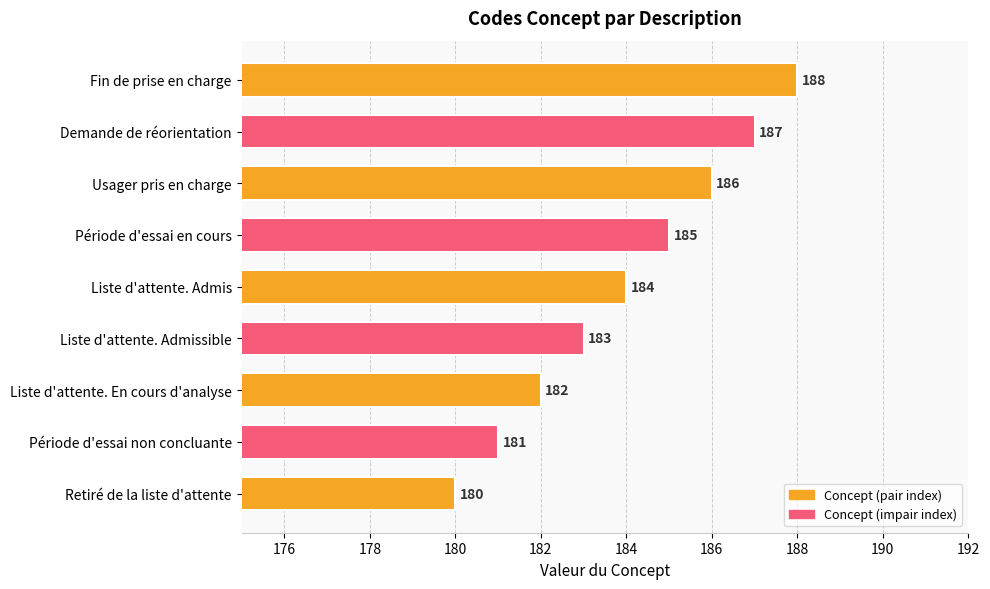

True or false: the data shows 40 at Usager pris en charge.

False